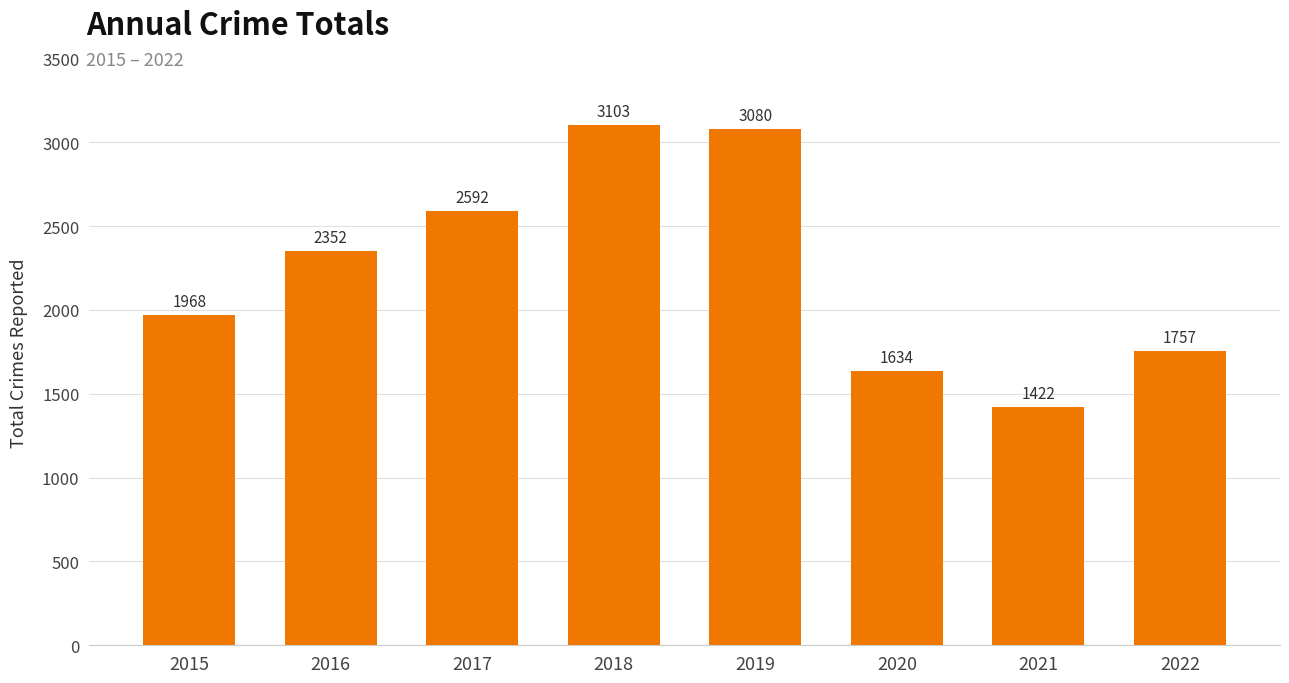

What is the difference between the maximum and second lowest values?

1469